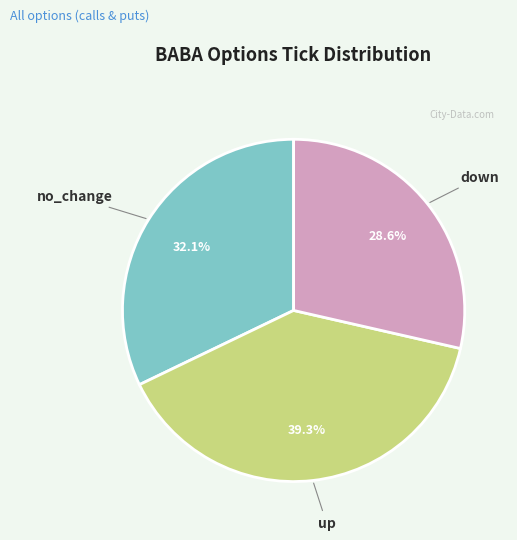

What is the ratio of the value at no_change to the value at up?

0.8